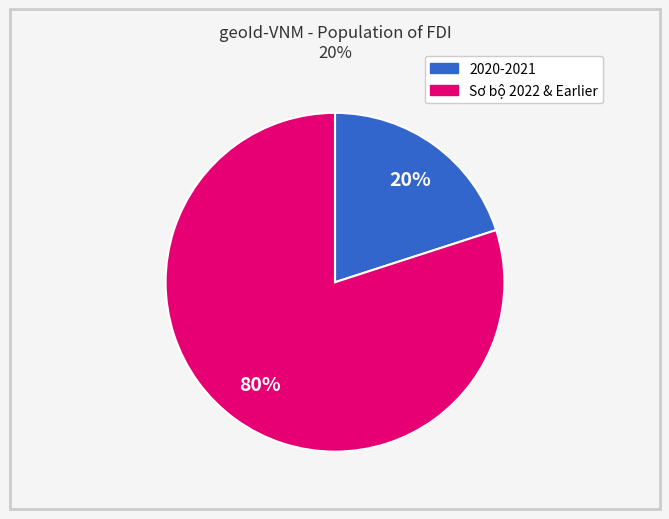

Rank the categories by value from lowest to highest.

2020-2021, Sơ bộ 2022 & Earlier